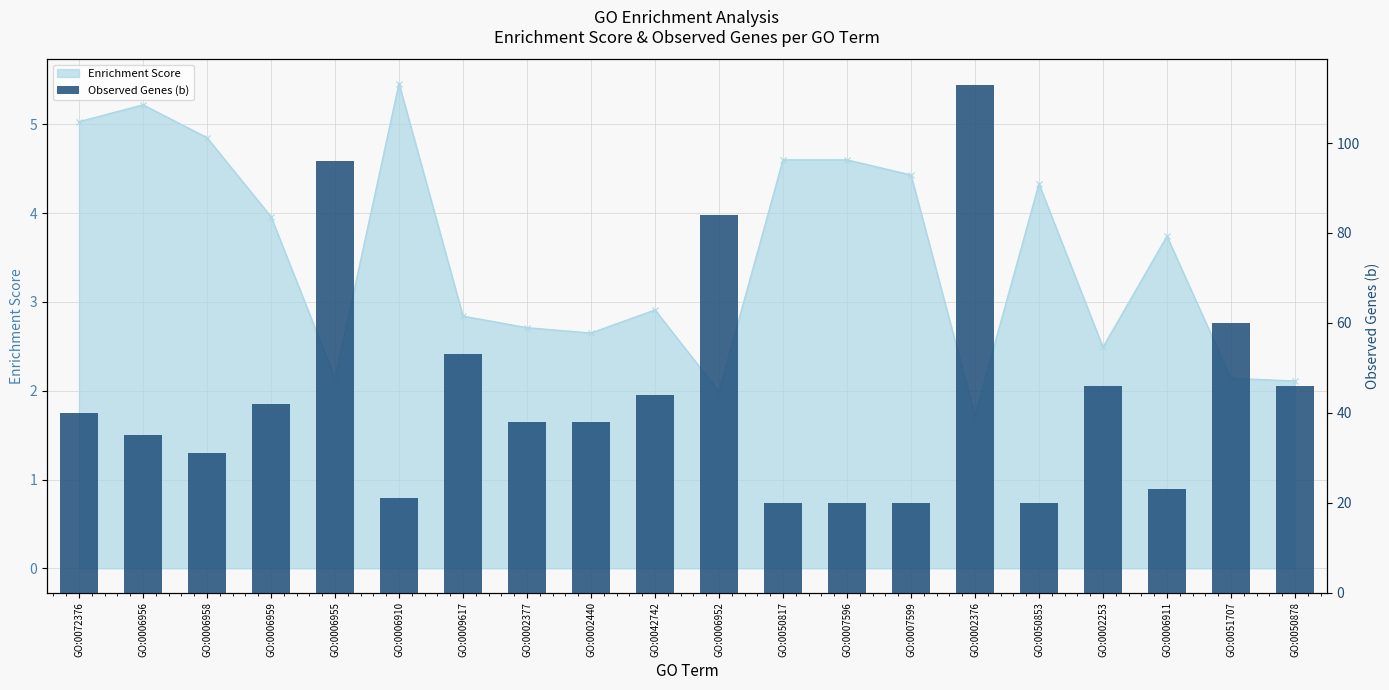

At which label does the data first exceed 40?

GO:0006959